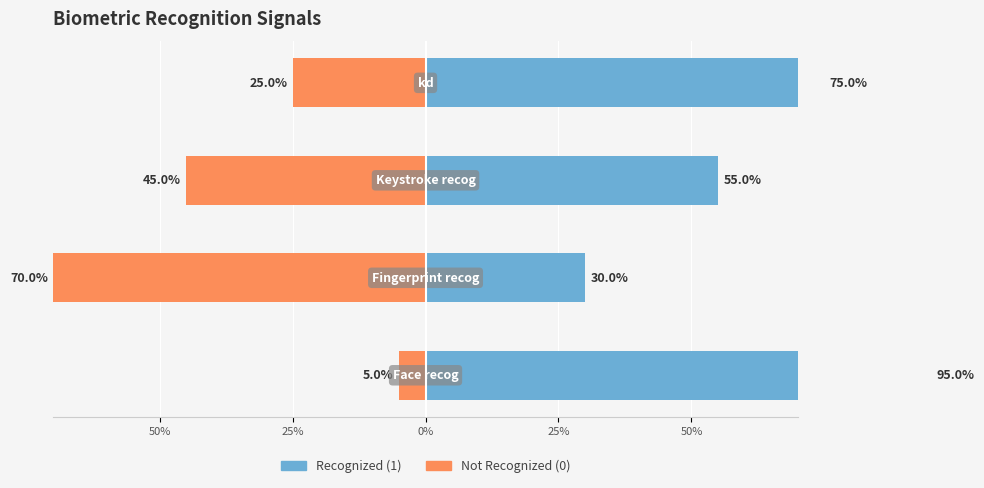

True or false: Recognized (1) has a value of 10 at 25%.

False